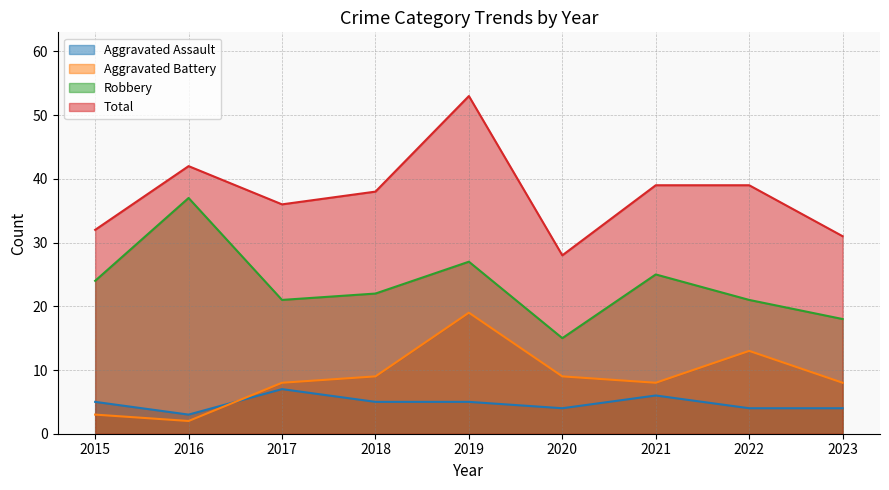

What is the total value across all series at 2023?

61